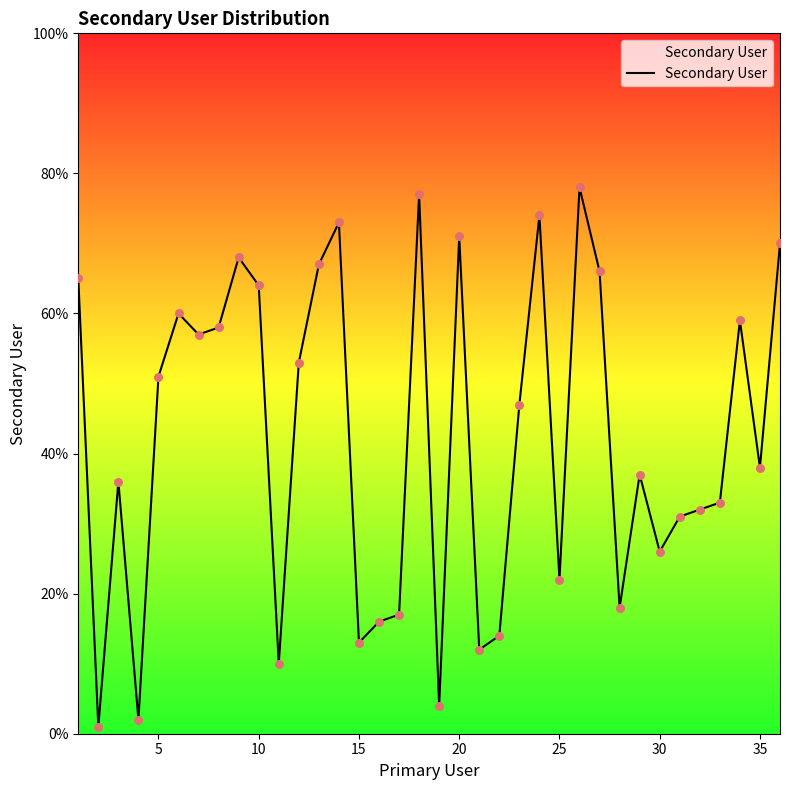

What is the difference between the maximum and minimum values?

77